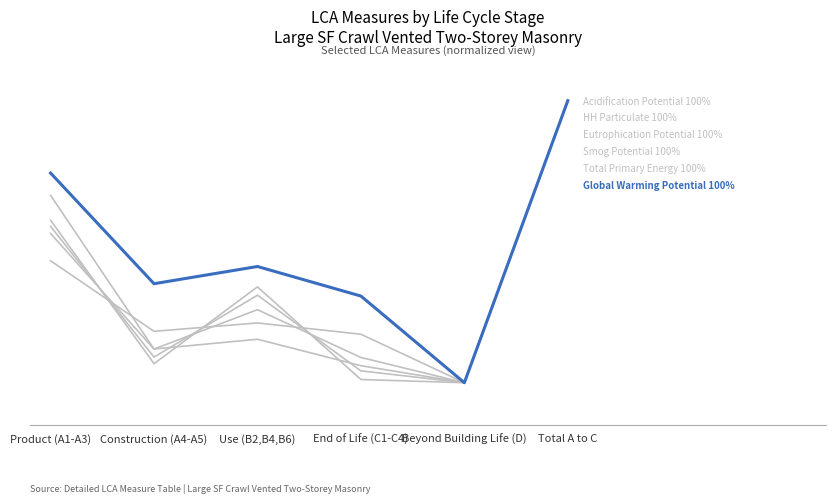

Reading left to right, what are all the values shown in this chart?

Acidification Potential: 52.9	11.9	25.9	9.0	0.0	100.0
HH Particulate: 57.6	6.7	34.0	1.1	0.0	100.0
Eutrophication Potential: 66.4	11.9	15.4	6.0	0.0	100.0
Smog Potential: 43.2	18.2	21.2	17.2	0.0	100.0
Total Primary Energy: 55.4	9.1	31.0	4.2	0.0	100.0
Global Warming Potential: 74.3	35.1	41.2	30.7	0.0	100.0